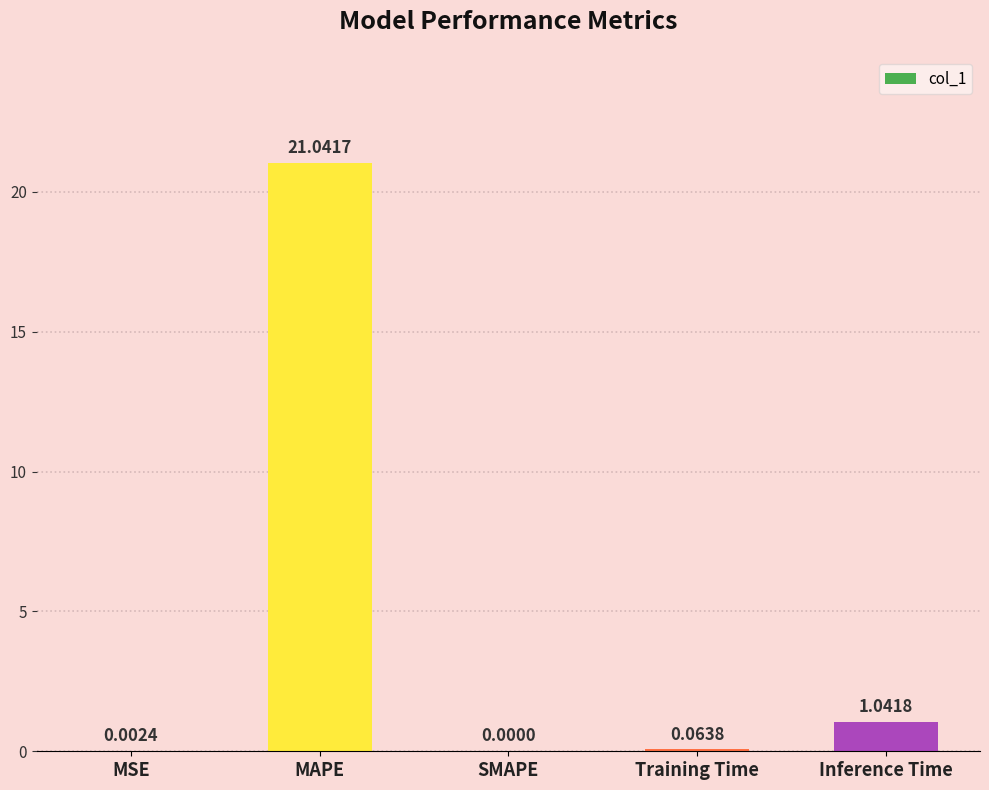

True or false: the data shows 0.0 at SMAPE.

True